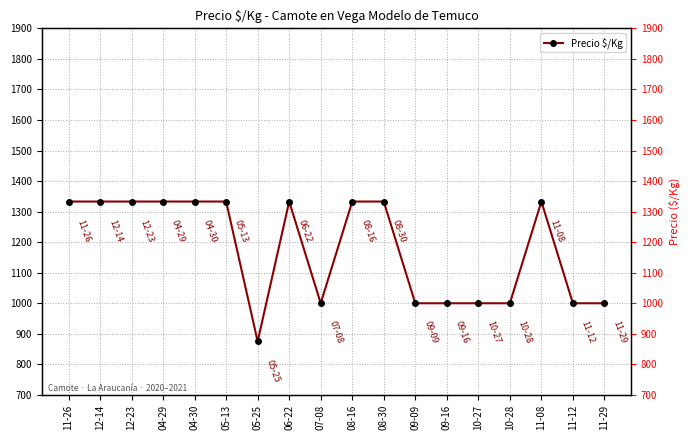

What is the change in value from 05-25 to 11-12?

+125